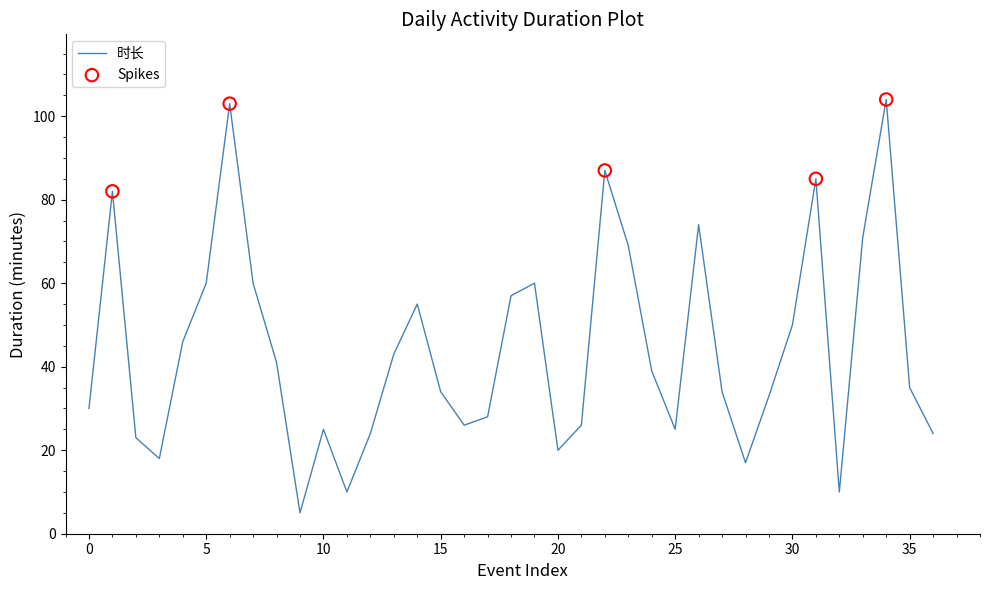

What is the smallest value displayed?

5